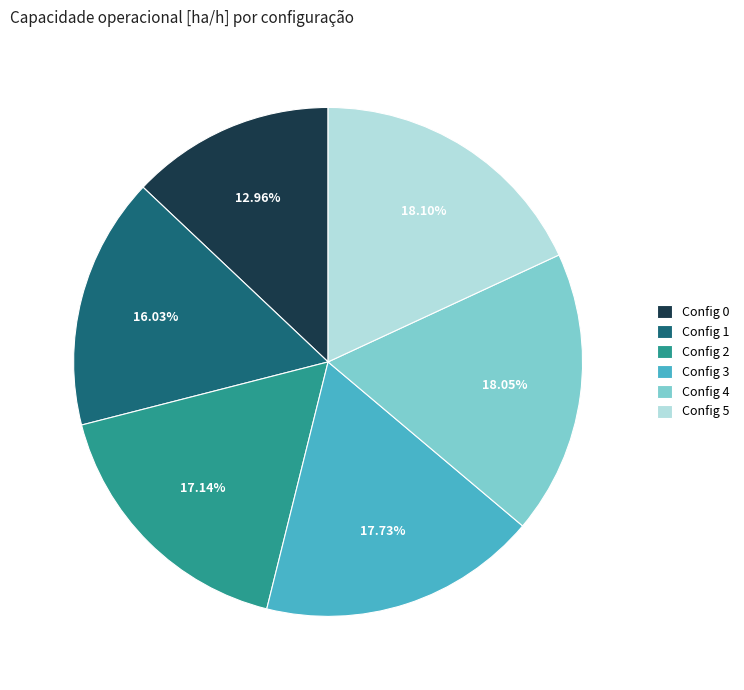

How many slices are in this pie chart?

6